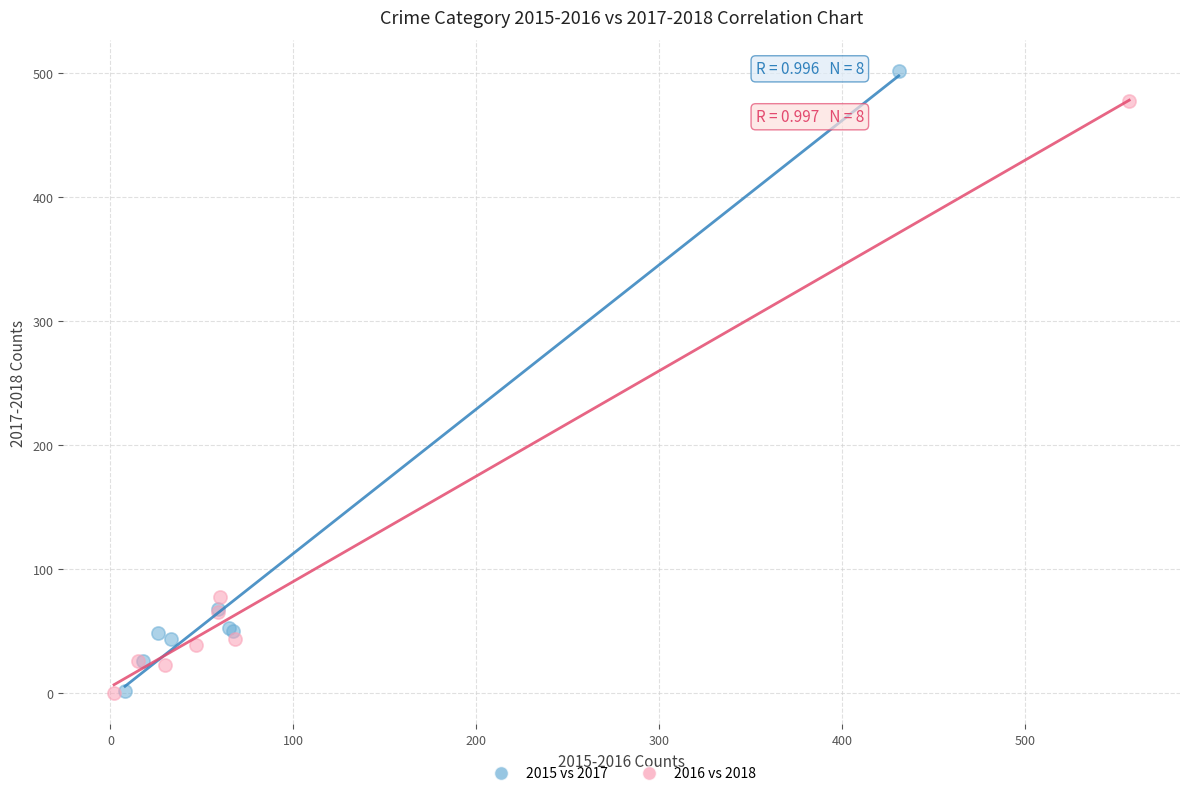

Which series contains the highest Y value?

2015 vs 2017